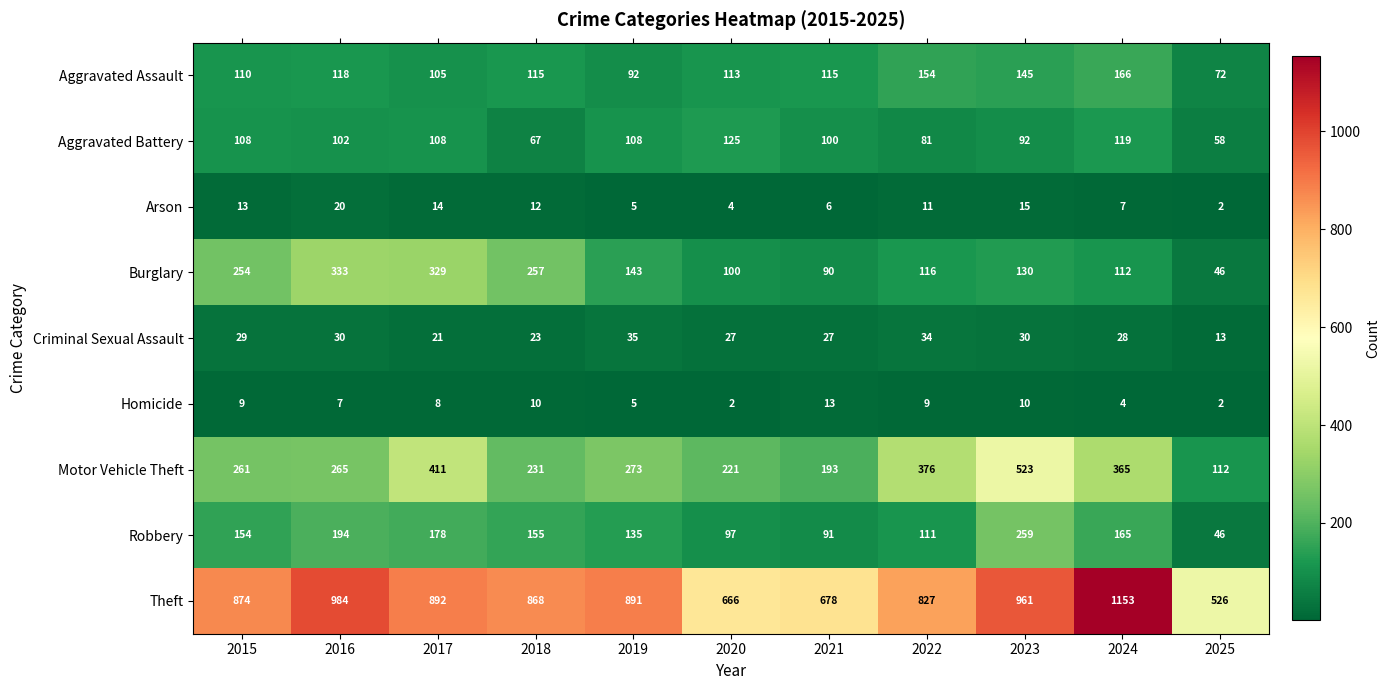

At how many categories does at least one series exceed 851?

7